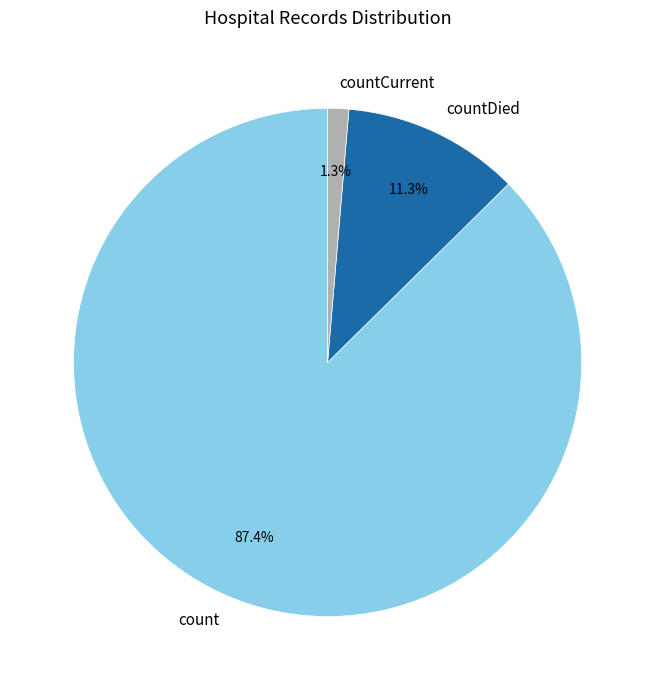

What is the total percentage of count and countDied?

98.7%